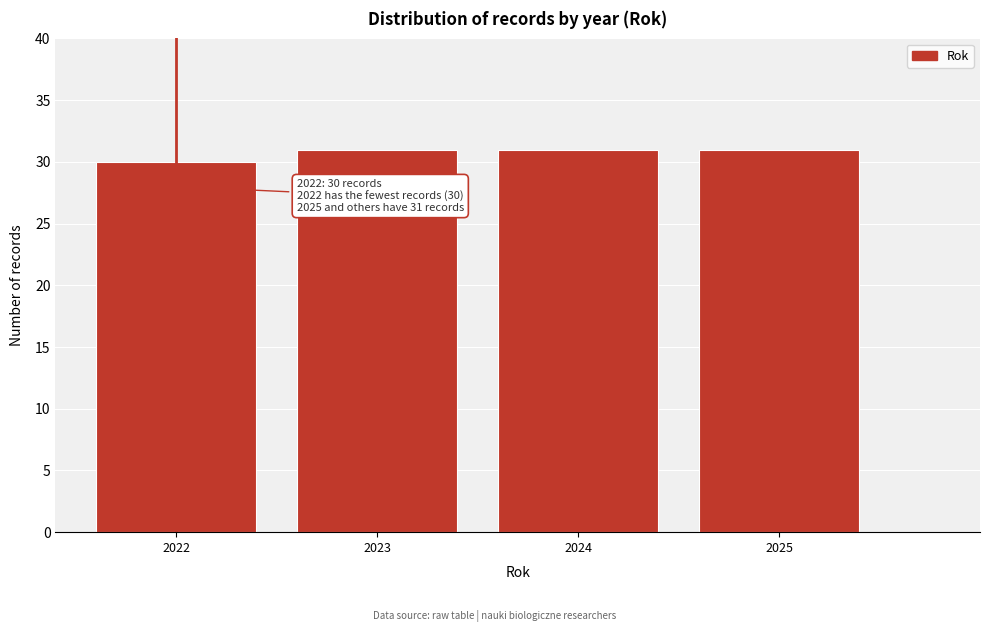

Reading left to right, list all the values displayed in this chart.

2022=30	2023=31	2024=31	2025=31